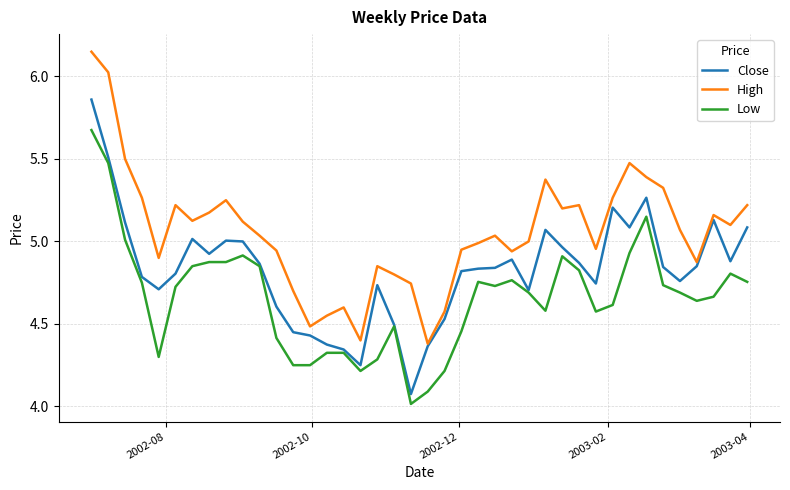

Which series has the largest total across all categories?

High